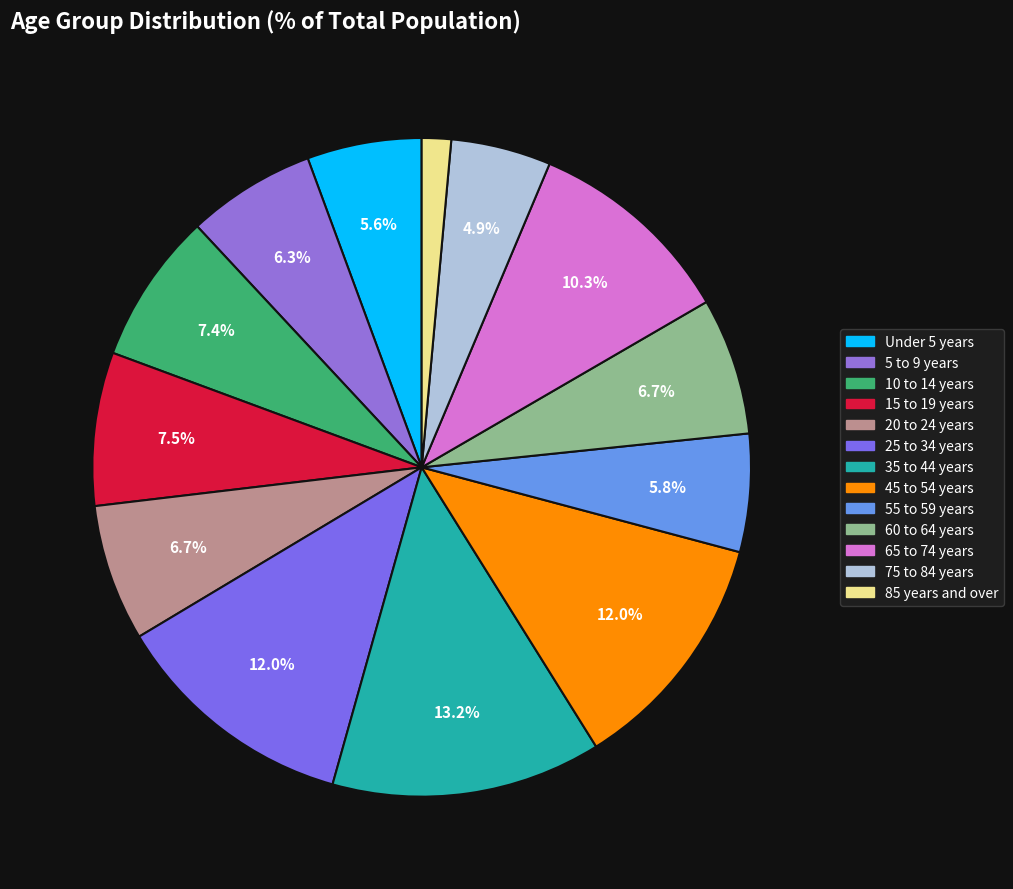

To the nearest percent, what is the difference between the 35 to 44 years and Under 5 years slice percentages?

8%